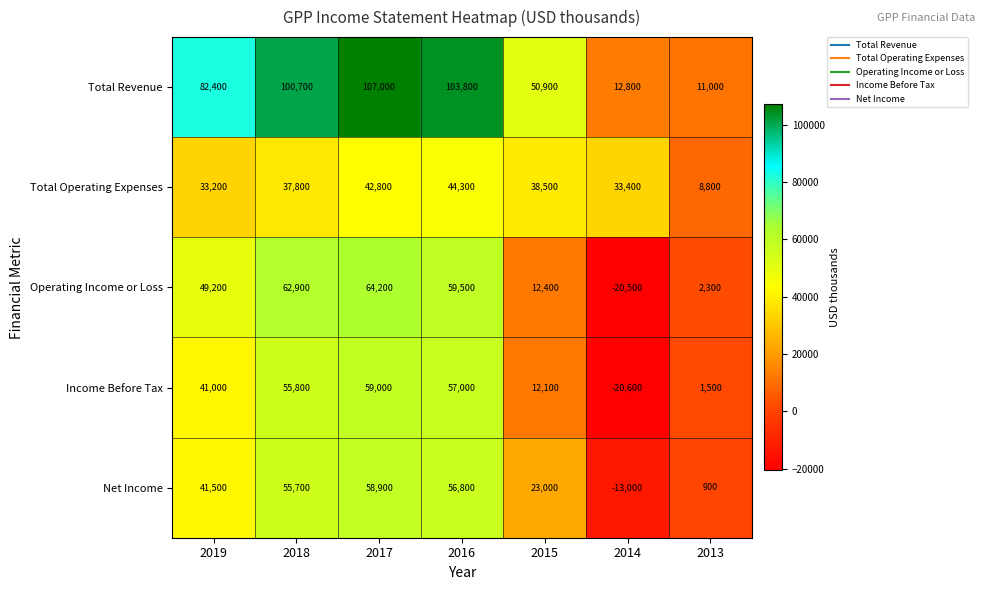

At 2013, list the series in order from largest to smallest.

Total Revenue, Total Operating Expenses, Operating Income or Loss, Income Before Tax, Net Income